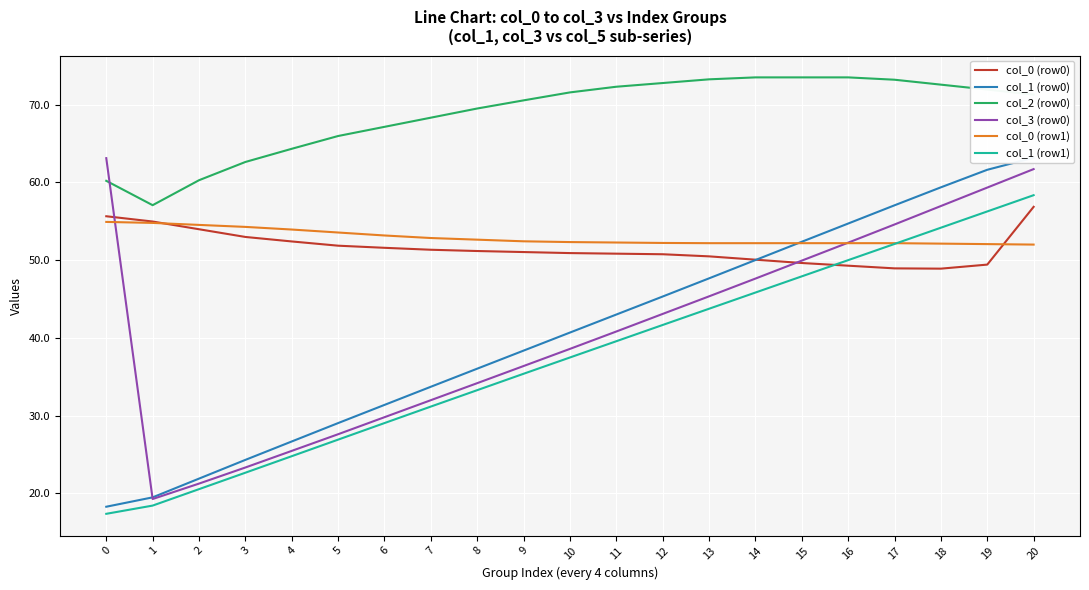

What is the difference between the highest and lowest values at 9?

35.2